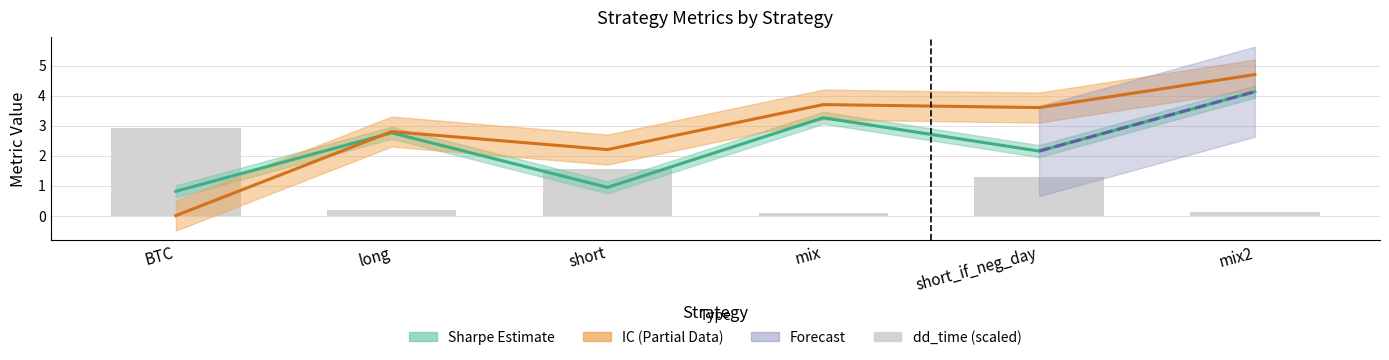

True or false: IC has a value of 1.3 at long.

False